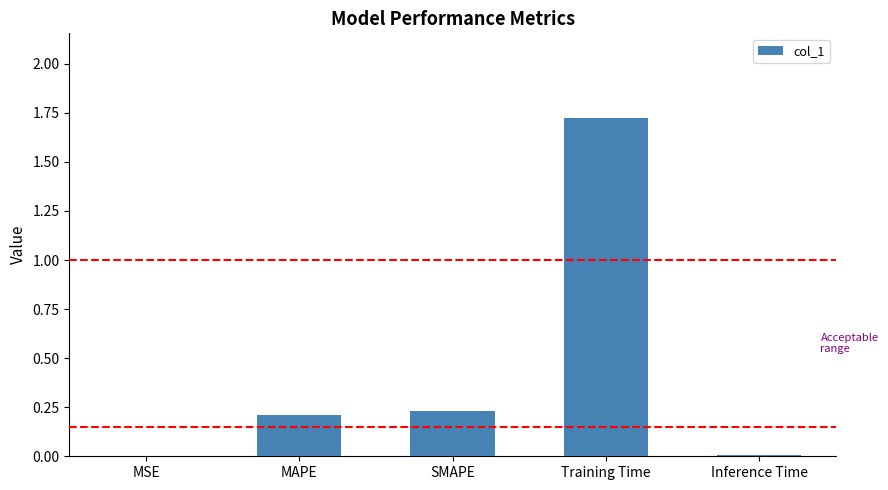

The value at Training Time is 1.0. True or false?

False